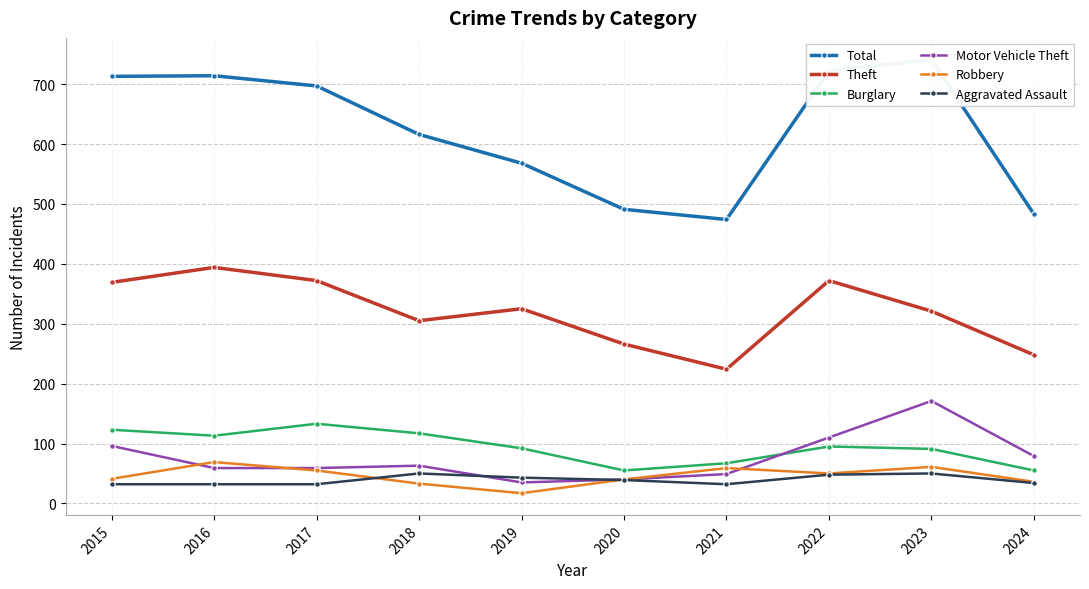

Reading left to right, transcribe all the data shown in this chart.

Total: 2015=713	2016=714	2017=697	2018=616	2019=568	2020=491	2021=474	2022=722	2023=741	2024=483
Theft: 2015=369	2016=394	2017=372	2018=305	2019=325	2020=266	2021=224	2022=372	2023=321	2024=248
Burglary: 2015=123	2016=113	2017=133	2018=117	2019=92	2020=55	2021=67	2022=95	2023=91	2024=55
Motor Vehicle Theft: 2015=96	2016=59	2017=59	2018=63	2019=35	2020=40	2021=49	2022=110	2023=171	2024=79
Robbery: 2015=41	2016=69	2017=55	2018=33	2019=17	2020=40	2021=59	2022=50	2023=61	2024=36
Aggravated Assault: 2015=32	2016=32	2017=32	2018=50	2019=43	2020=39	2021=32	2022=48	2023=50	2024=34